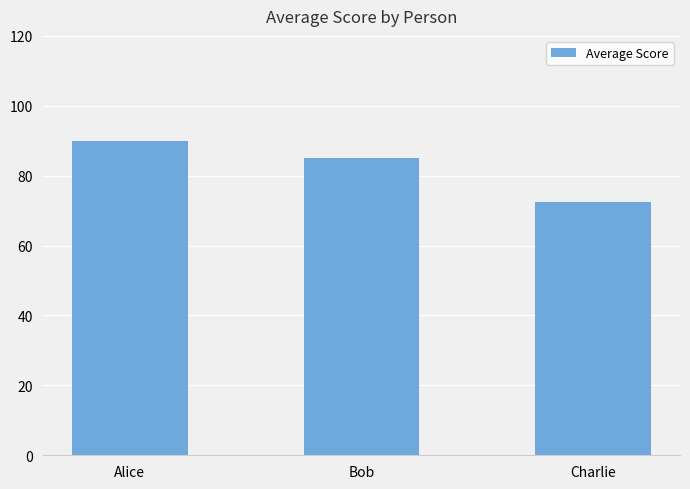

What is the approximate value at Bob?

85.0